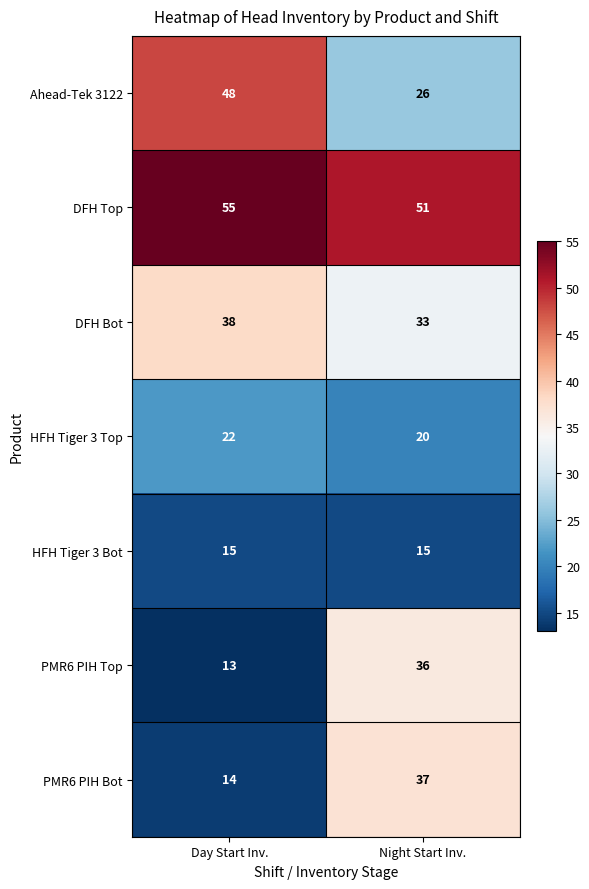

How many categories are shown in the chart?

2